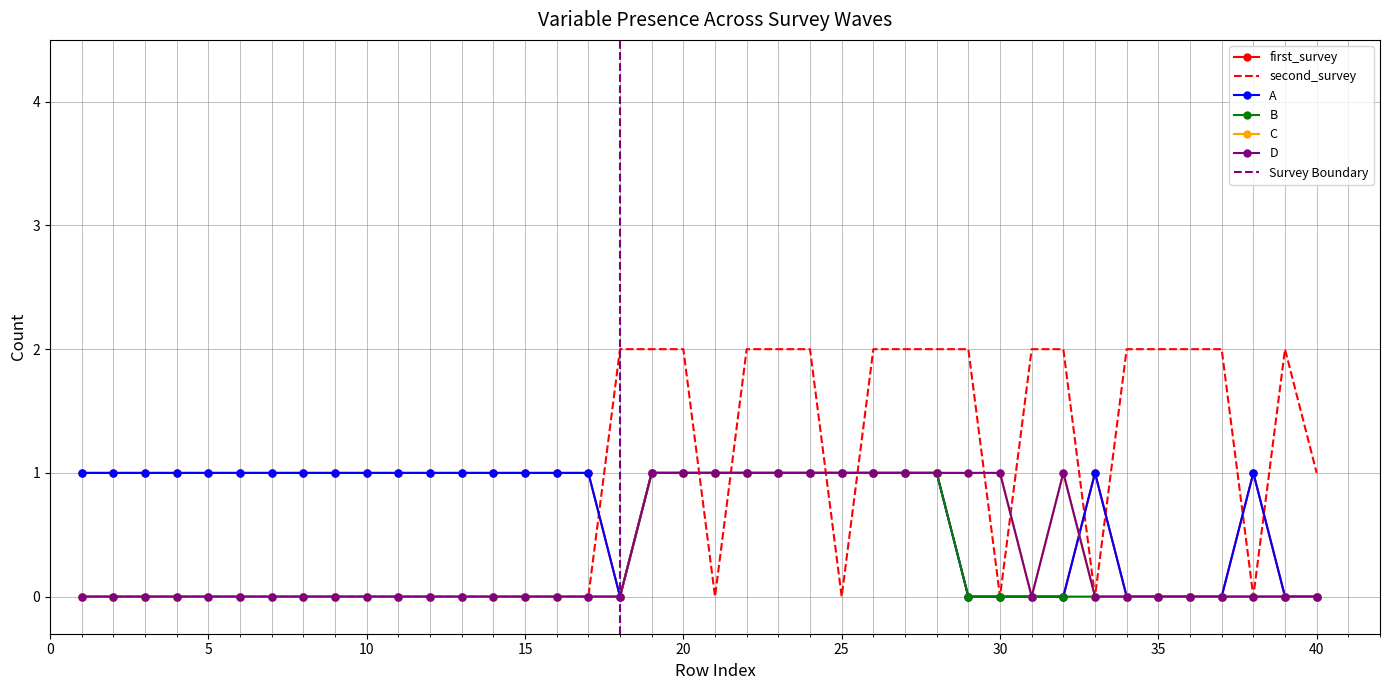

Reading left to right, list all the values displayed in this chart.

first_survey: 1=1	2=1	3=1	4=1	5=1	6=1	7=1	8=1	9=1	10=1	11=1	12=1	13=1	14=1	15=1	16=1	17=1	18=0	19=1	20=1	21=1	22=1	23=1	24=1	25=1	26=1	27=1	28=1	29=0	30=0	31=0	32=0	33=1	34=0	35=0	36=0	37=0	38=1	39=0	40=0
second_survey: 1=0	2=0	3=0	4=0	5=0	6=0	7=0	8=0	9=0	10=0	11=0	12=0	13=0	14=0	15=0	16=0	17=0	18=2	19=2	20=2	21=0	22=2	23=2	24=2	25=0	26=2	27=2	28=2	29=2	30=0	31=2	32=2	33=0	34=2	35=2	36=2	37=2	38=0	39=2	40=1
A: 1=1	2=1	3=1	4=1	5=1	6=1	7=1	8=1	9=1	10=1	11=1	12=1	13=1	14=1	15=1	16=1	17=1	18=0	19=1	20=1	21=1	22=1	23=1	24=1	25=1	26=1	27=1	28=1	29=0	30=0	31=0	32=0	33=1	34=0	35=0	36=0	37=0	38=1	39=0	40=0
B: 1=0	2=0	3=0	4=0	5=0	6=0	7=0	8=0	9=0	10=0	11=0	12=0	13=0	14=0	15=0	16=0	17=0	18=0	19=1	20=1	21=1	22=1	23=1	24=1	25=1	26=1	27=1	28=1	29=0	30=0	31=0	32=0	33=0	34=0	35=0	36=0	37=0	38=0	39=0	40=0
C: 1=0	2=0	3=0	4=0	5=0	6=0	7=0	8=0	9=0	10=0	11=0	12=0	13=0	14=0	15=0	16=0	17=0	18=0	19=1	20=1	21=1	22=1	23=1	24=1	25=1	26=1	27=1	28=1	29=1	30=1	31=0	32=1	33=0	34=0	35=0	36=0	37=0	38=0	39=0	40=0
D: 1=0	2=0	3=0	4=0	5=0	6=0	7=0	8=0	9=0	10=0	11=0	12=0	13=0	14=0	15=0	16=0	17=0	18=0	19=1	20=1	21=1	22=1	23=1	24=1	25=1	26=1	27=1	28=1	29=1	30=1	31=0	32=1	33=0	34=0	35=0	36=0	37=0	38=0	39=0	40=0